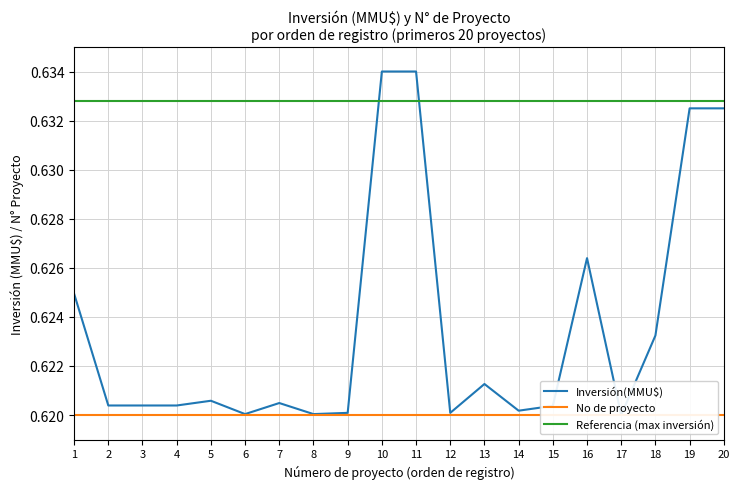

What is the sum of the values at 11 and 17?

1.3